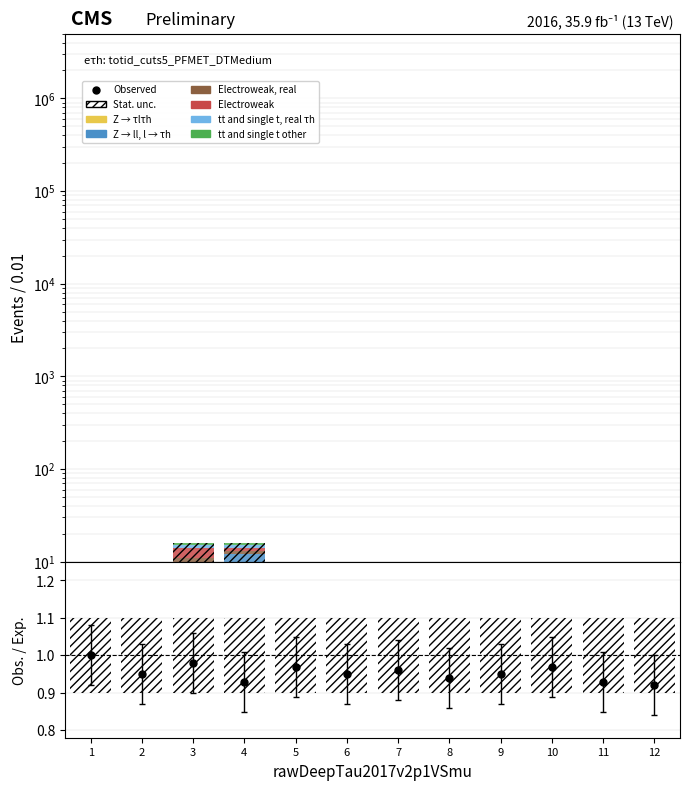

Which series has the largest Y range (max minus min)?

Z → ll, l → τh